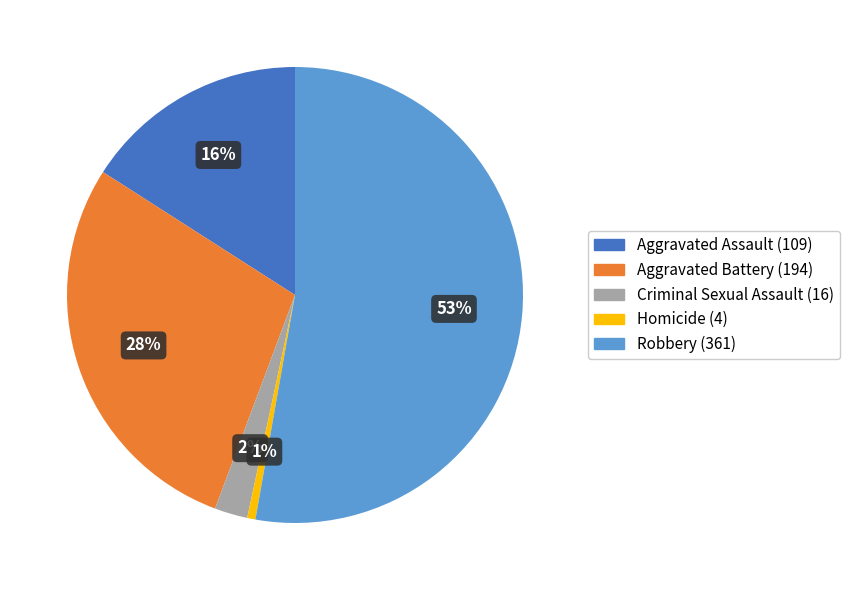

To the nearest percent, what is the average slice percentage?

20%